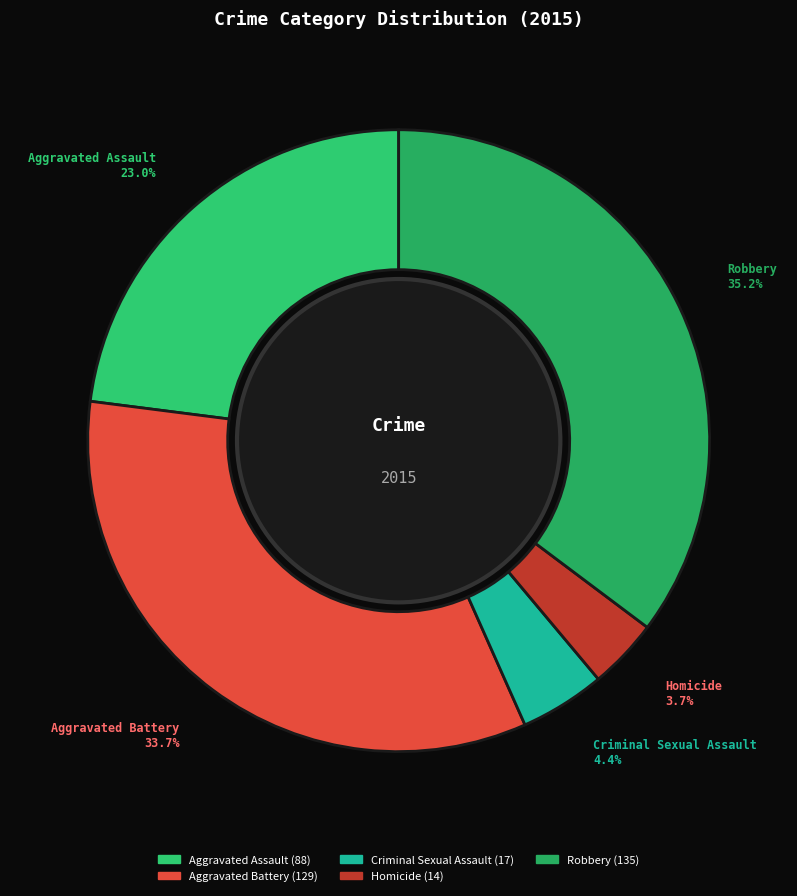

Approximately how many times larger is the value at Criminal Sexual Assault compared to Homicide?

1.2